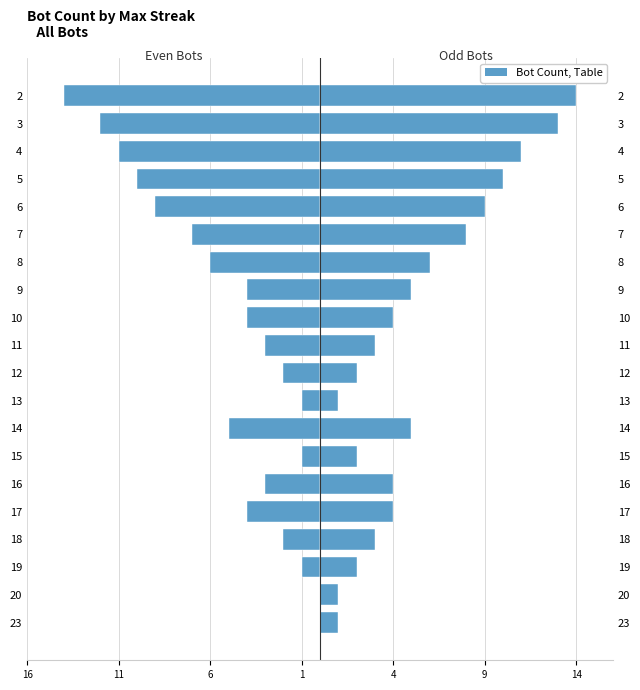

Rank the series at 4 from lowest to highest value.

Even Bots, Odd Bots